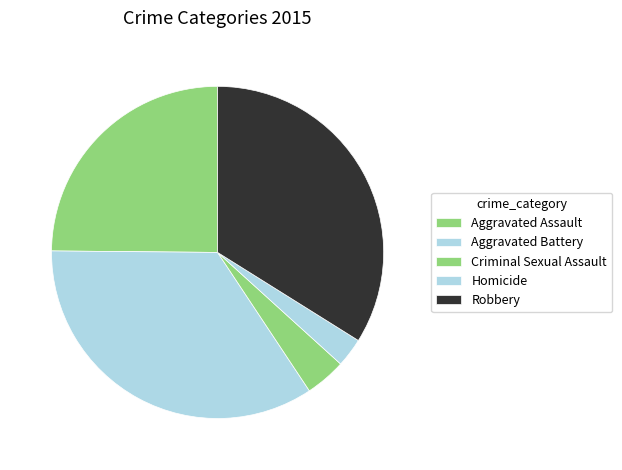

Between Aggravated Battery and Homicide, which is larger?

Aggravated Battery